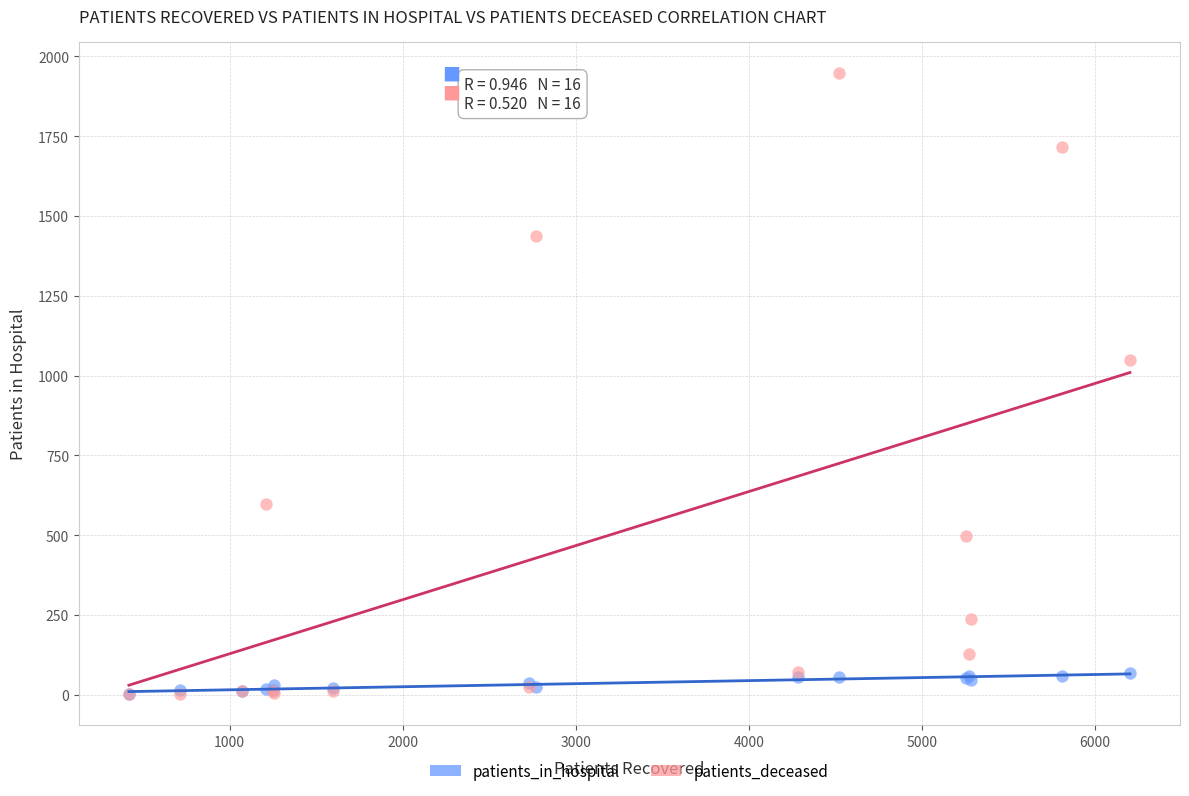

Which series contains the highest Y value?

patients_deceased